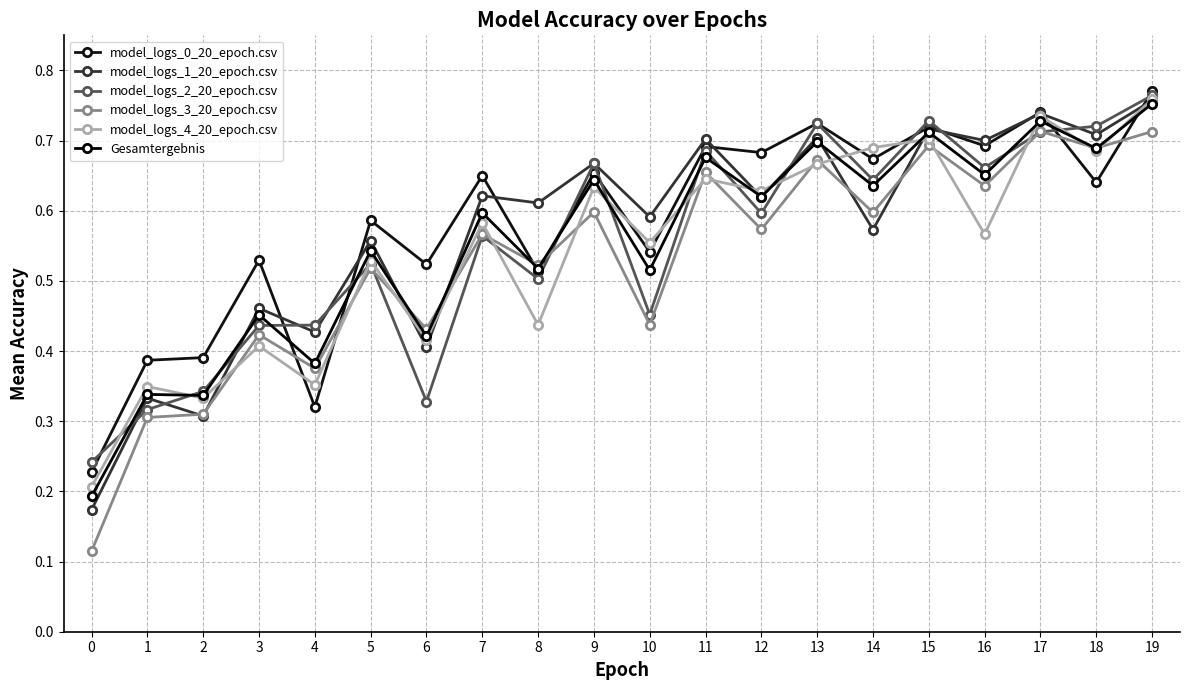

Where is the first local maximum for model_logs_4_20_epoch.csv?

1